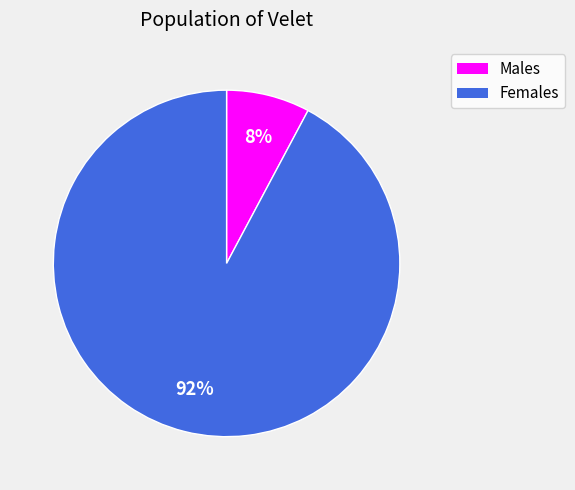

Is there any slice that represents more than half of the pie?

Yes